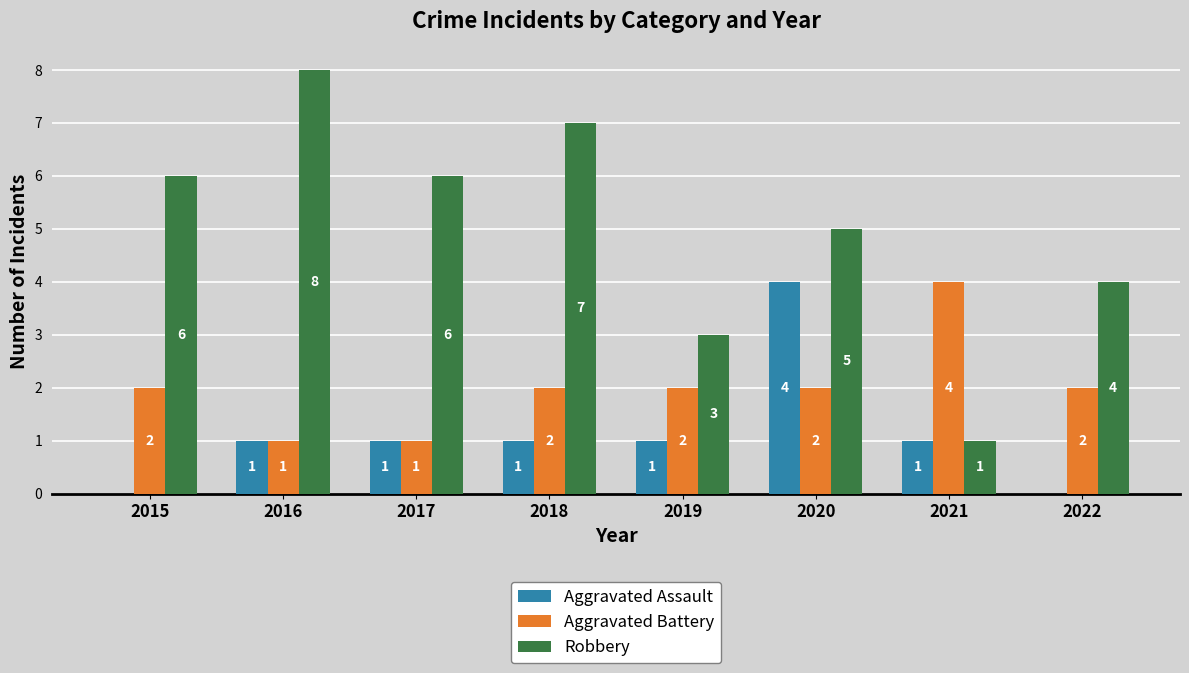

Is it true that Aggravated Battery equals 3 at 2018?

False